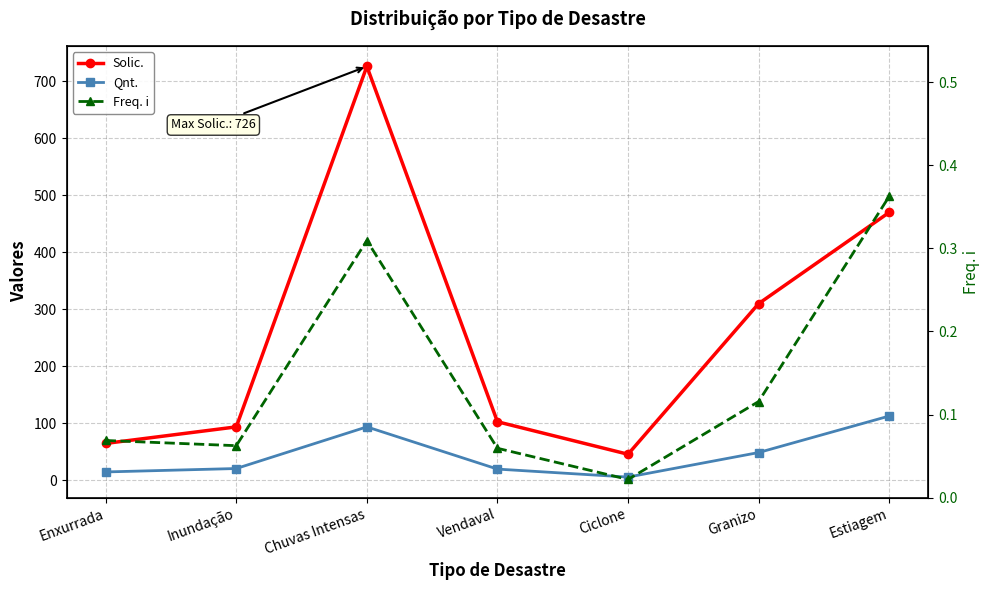

Reading left to right, transcribe all the data shown in this chart.

Solic.: Enxurrada=65.0	Inundação=94.0	Chuvas Intensas=726.0	Vendaval=103.0	Ciclone=46.0	Granizo=310.0	Estiagem=470.0
Qnt.: Enxurrada=15.0	Inundação=21.0	Chuvas Intensas=94.0	Vendaval=20.0	Ciclone=6.0	Granizo=49.0	Estiagem=113.0
Freq. i: Enxurrada=0.1	Inundação=0.1	Chuvas Intensas=0.3	Vendaval=0.1	Ciclone=0.0	Granizo=0.1	Estiagem=0.4